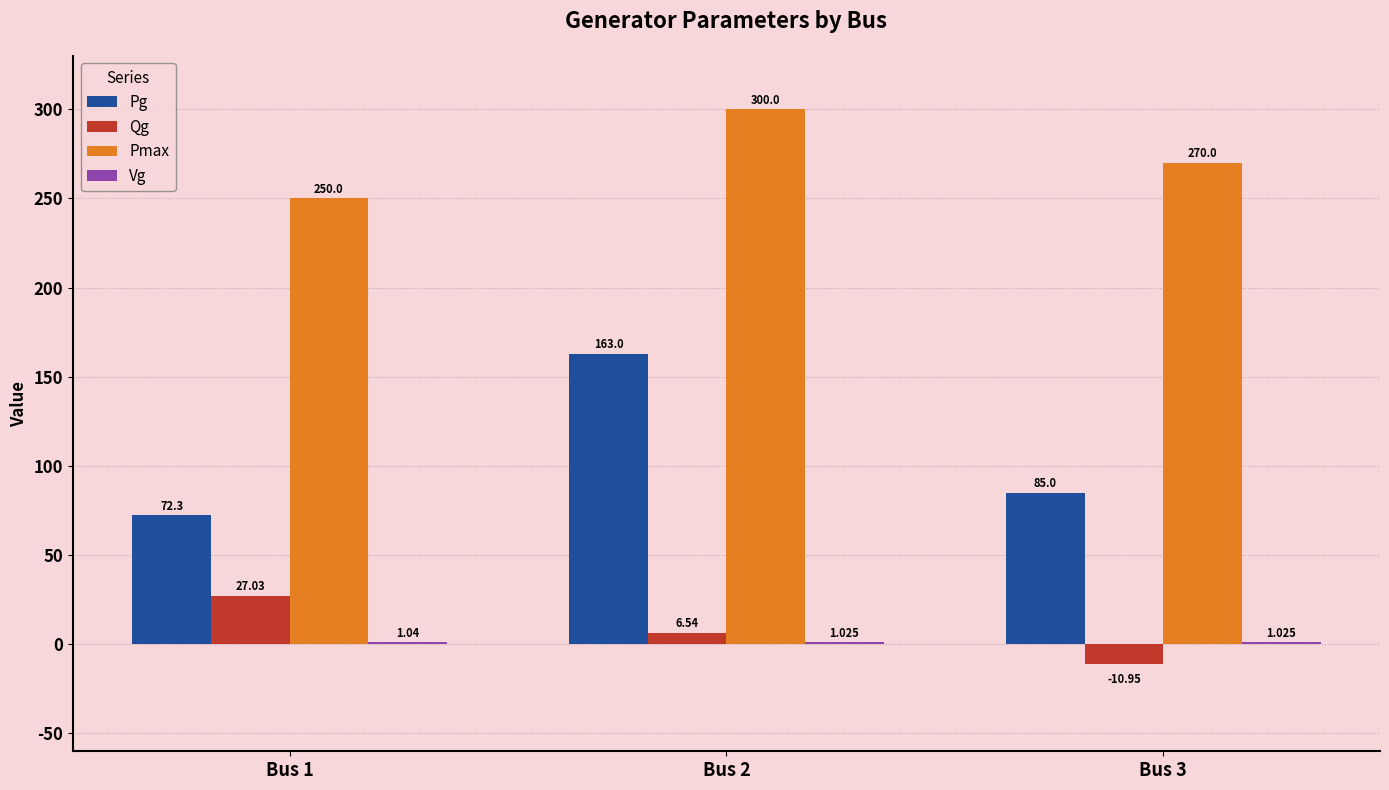

What is the value of the Pmax bar at the 2nd from the left?

300.0